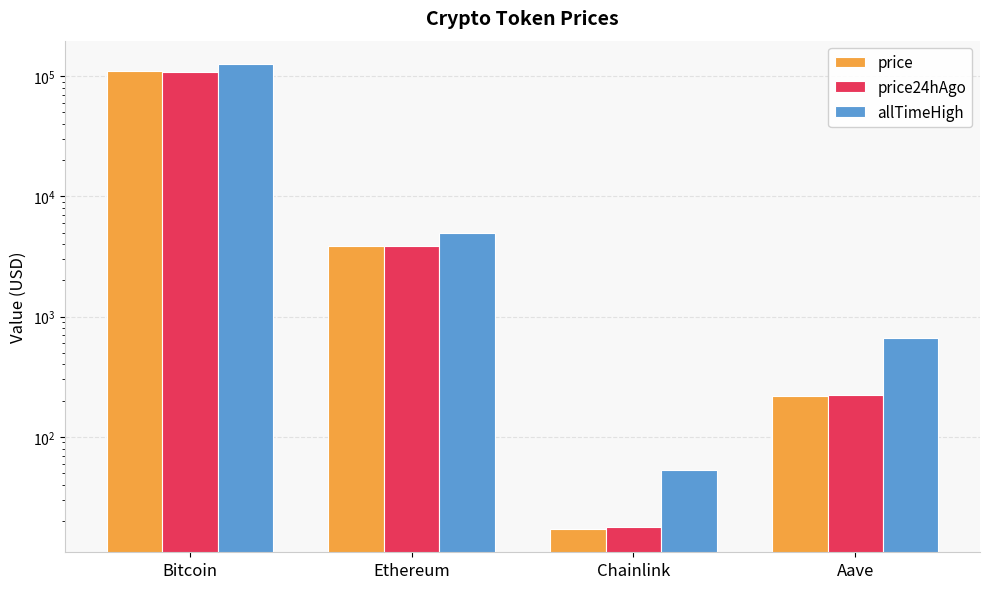

At how many categories does at least one series exceed 58775?

1